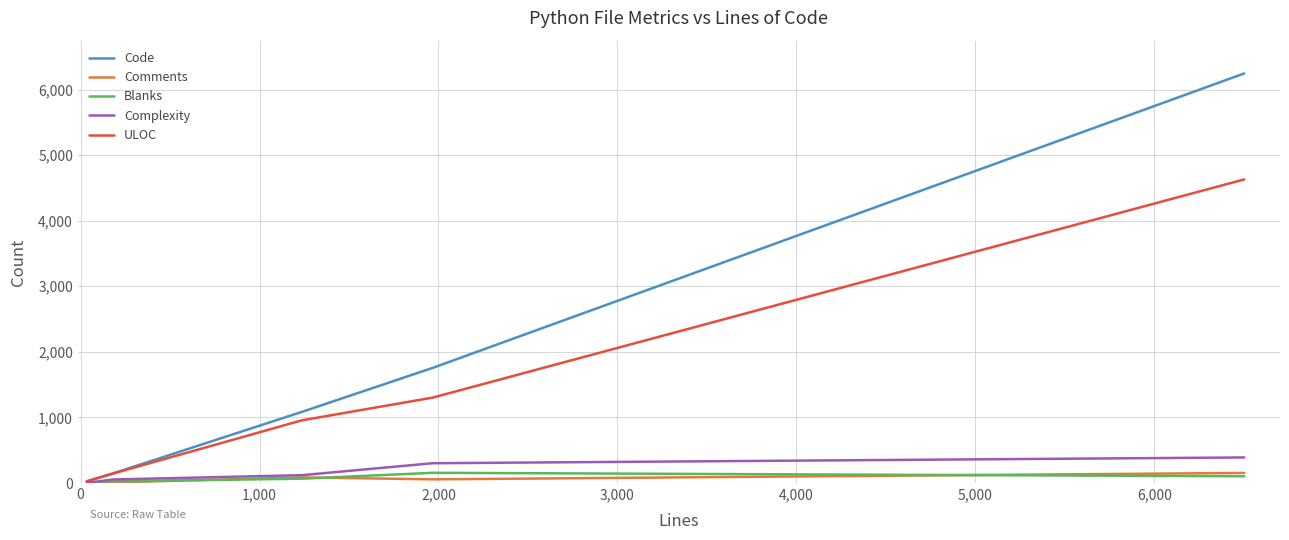

True or false: Code has more than 0 points higher than both neighbors.

False